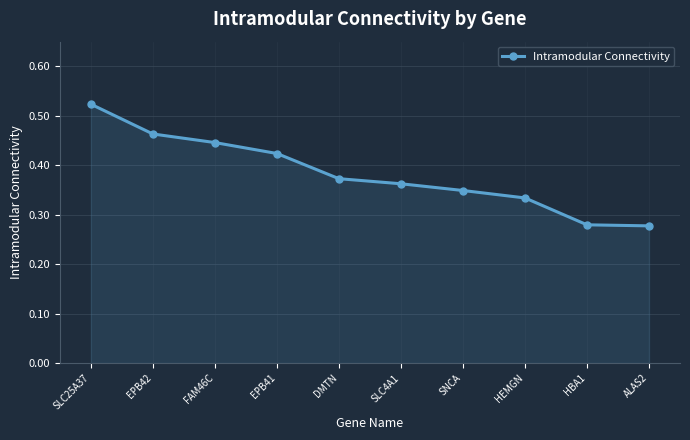

Between SLC4A1 and SLC25A37, which is larger?

SLC25A37